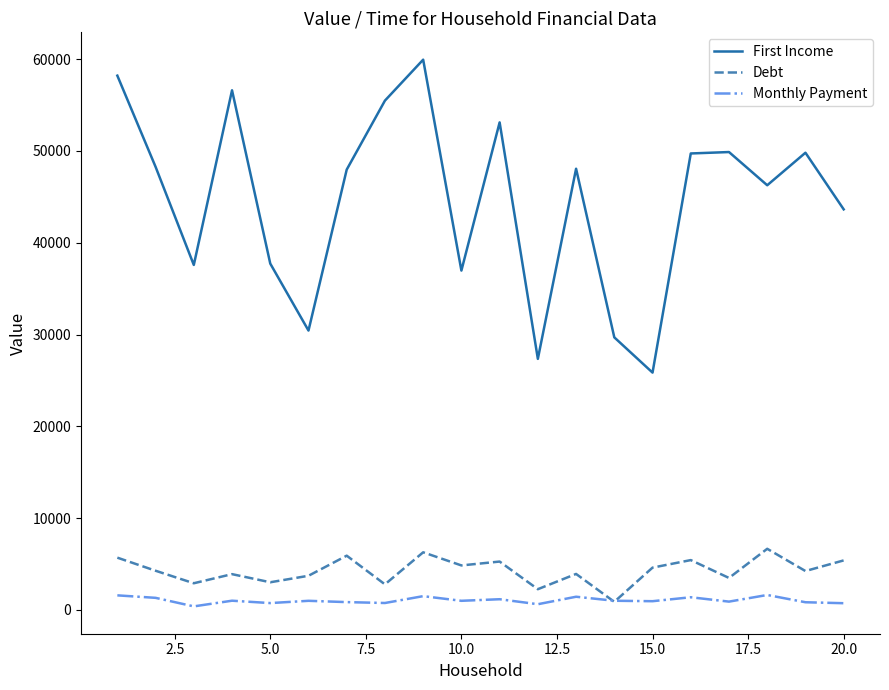

Does the chart display data point markers on the line(s)?

No